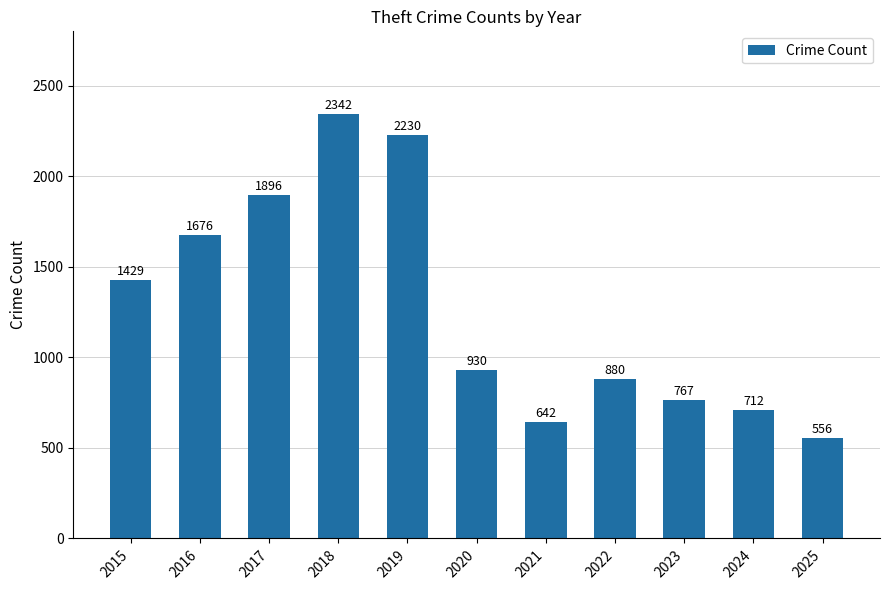

How many bars are there in total?

11